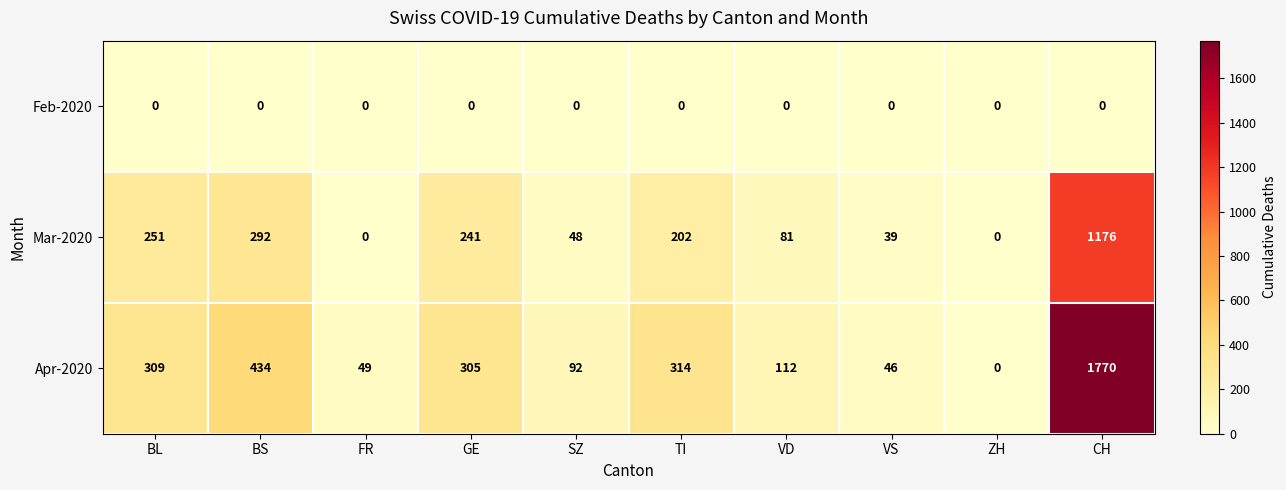

At which category is the sum across all series the highest?

CH